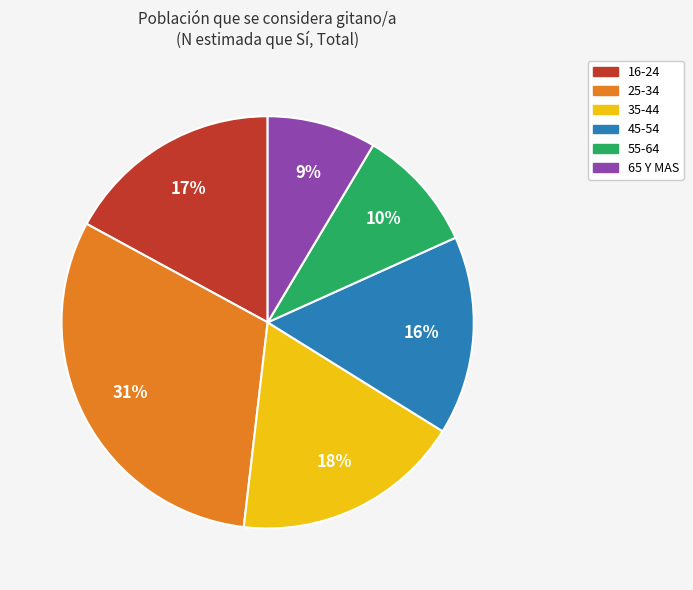

To the nearest percent, what is the average slice percentage?

17%